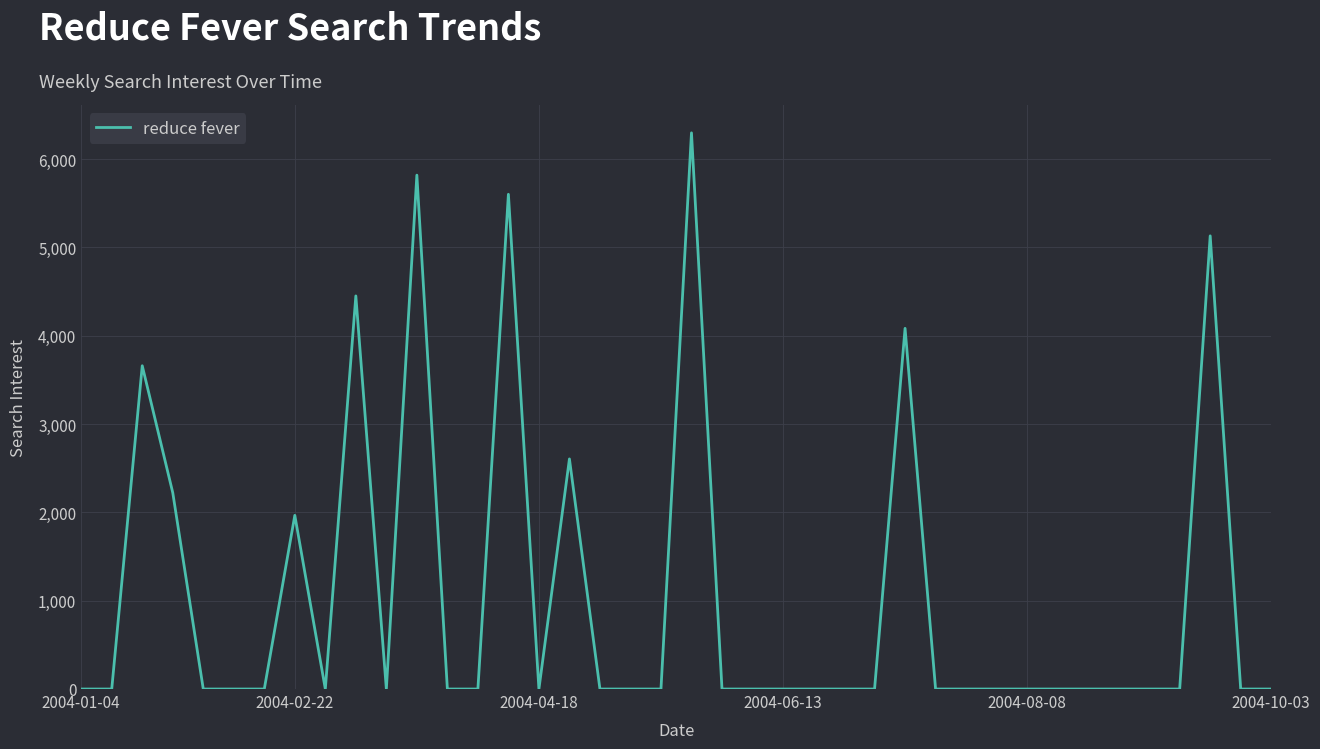

What is the greatest value displayed?

6298.5